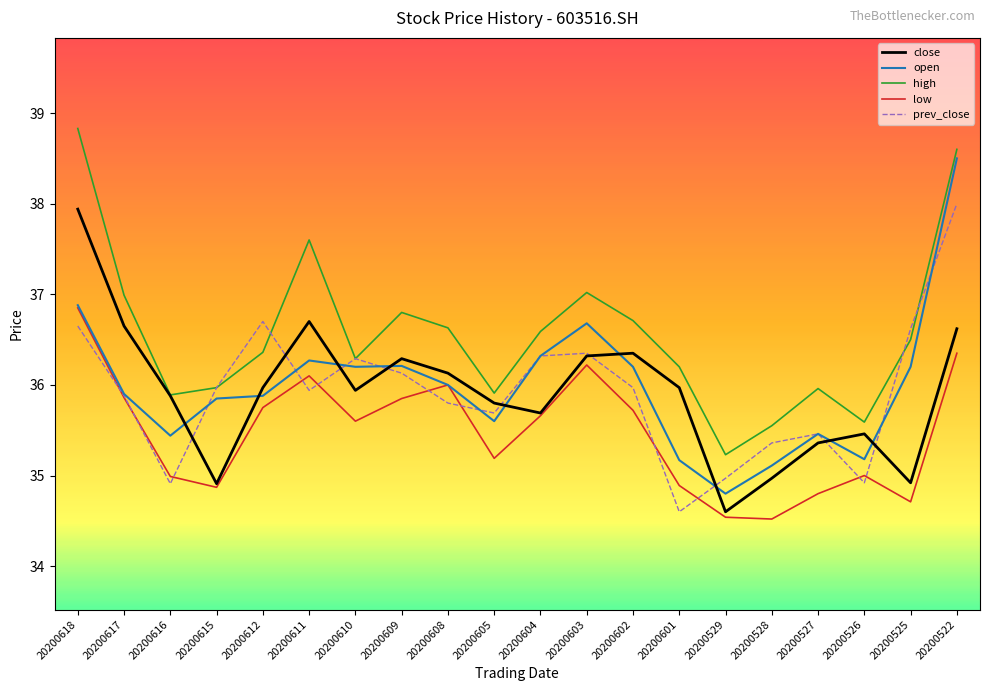

Which series has the largest total across all categories?

high